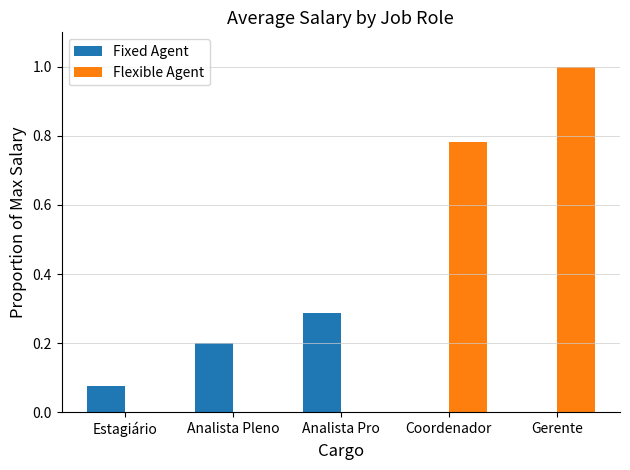

Which series has the largest total across all categories?

Flexible Agent